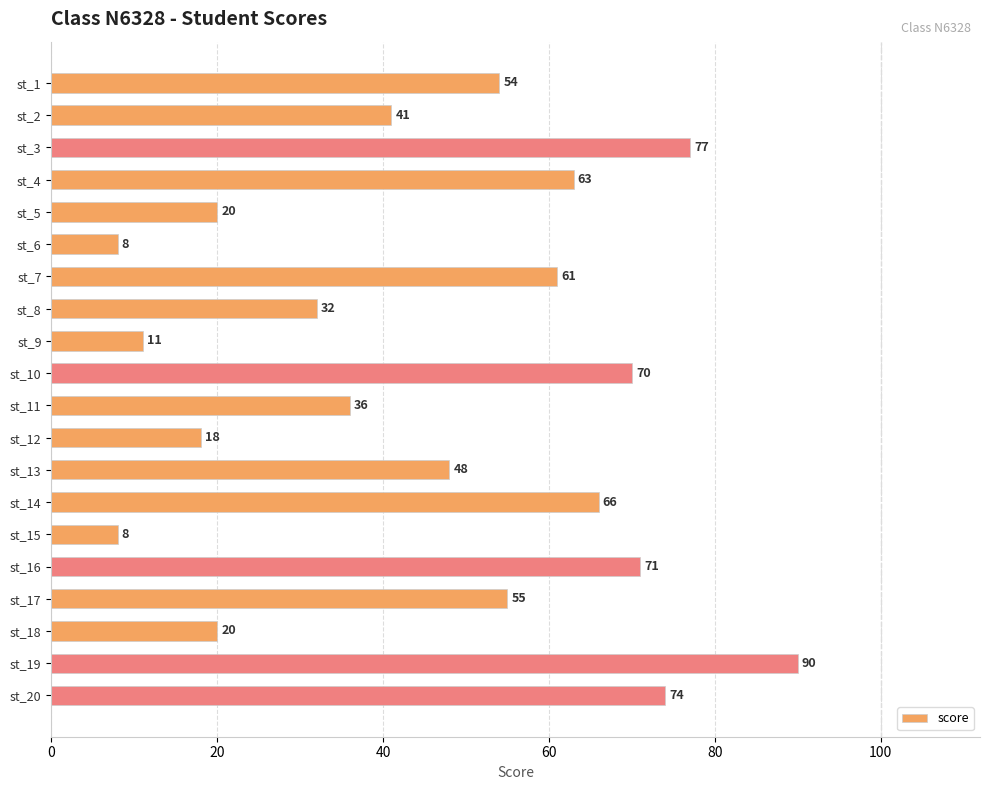

Is it true that the value at st_9 is 11?

True